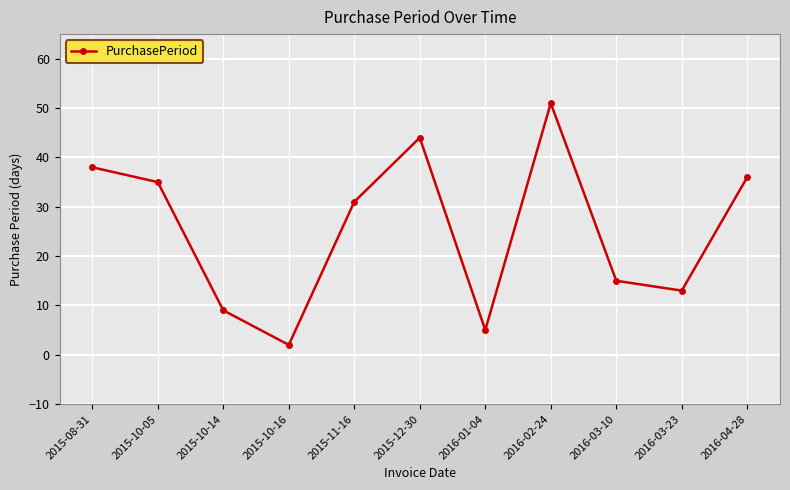

At which category does the chart reach its peak across all series?

2016-02-24